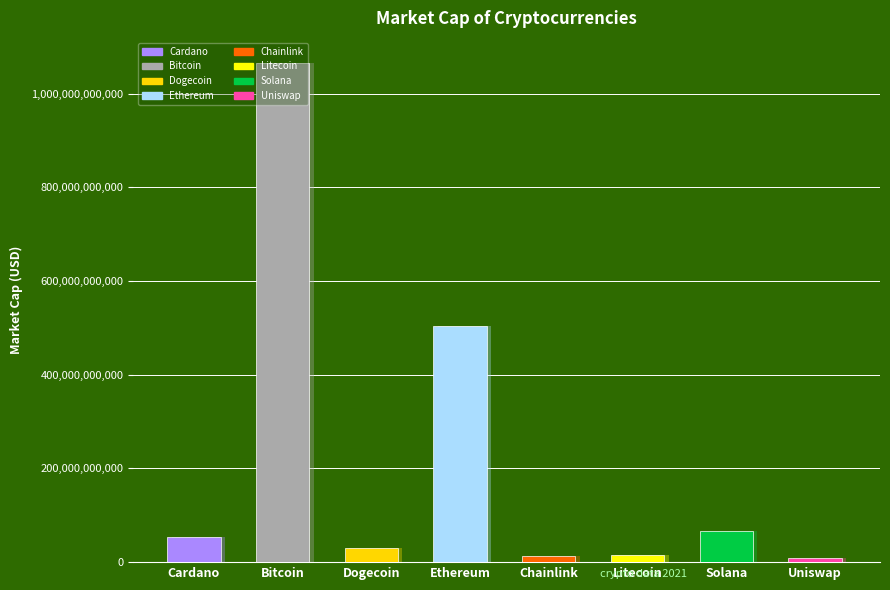

Reading left to right, transcribe all the data shown in this chart.

Cardano=53719442031	Bitcoin=1066003698820	Dogecoin=29437606993	Ethereum=503803951822	Chainlink=12286117403	Litecoin=14529425592	Solana=66159126794	Uniswap=9873305607